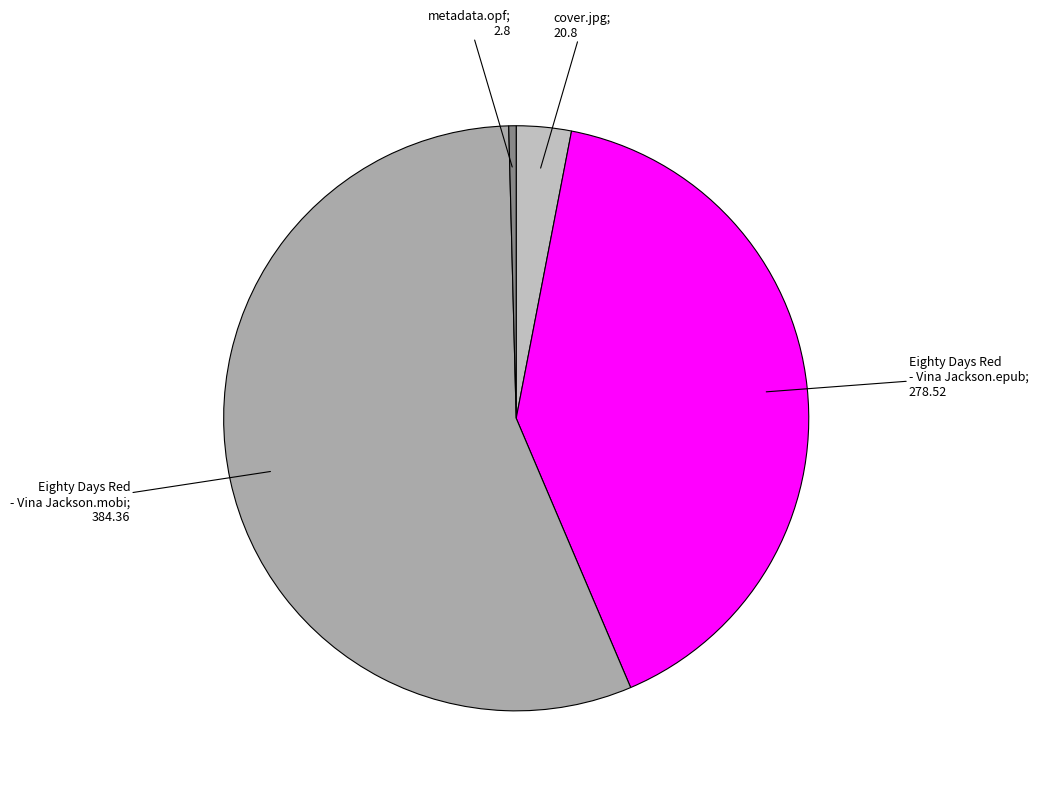

To the nearest percent, what is the average slice percentage?

25%